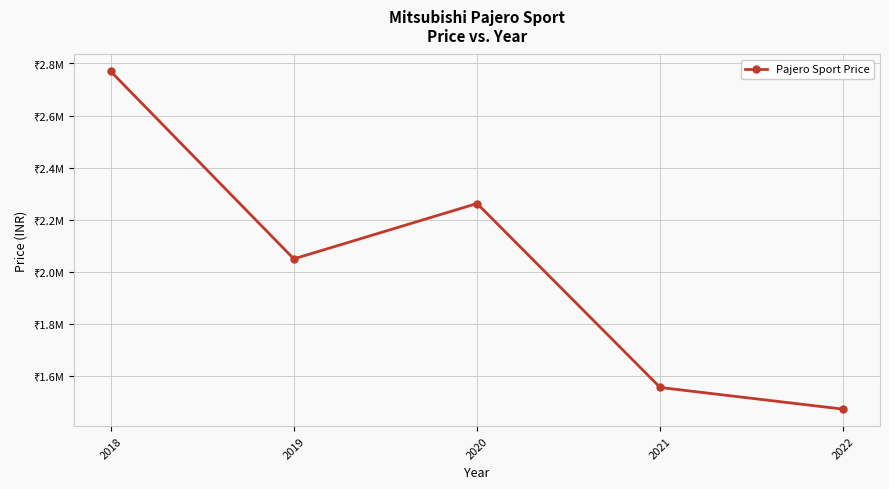

How many interior local valleys (lower than both neighbors) does the data have?

1